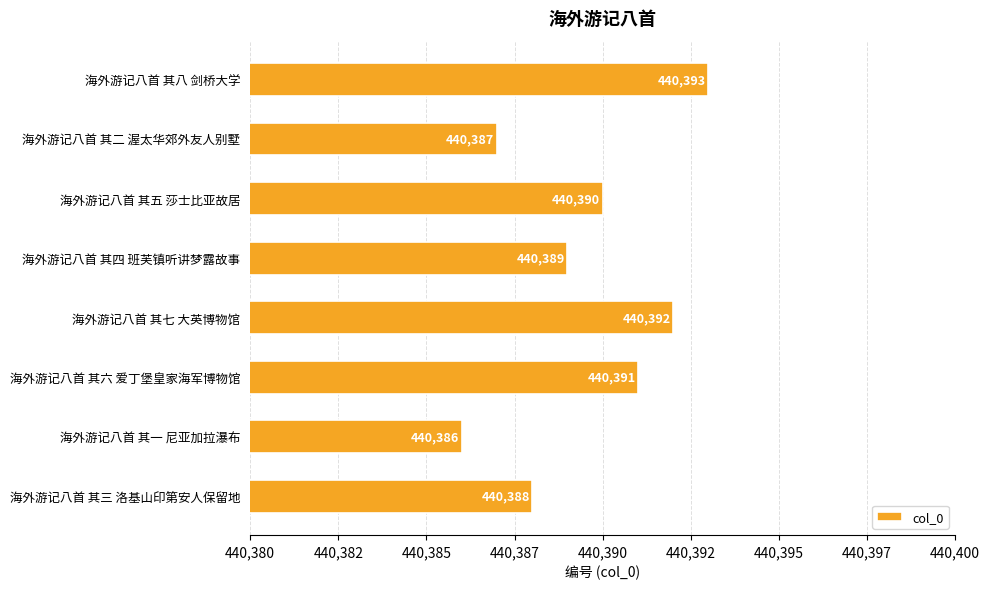

At which category does the chart reach its minimum across all series?

海外游记八首 其一 尼亚加拉瀑布